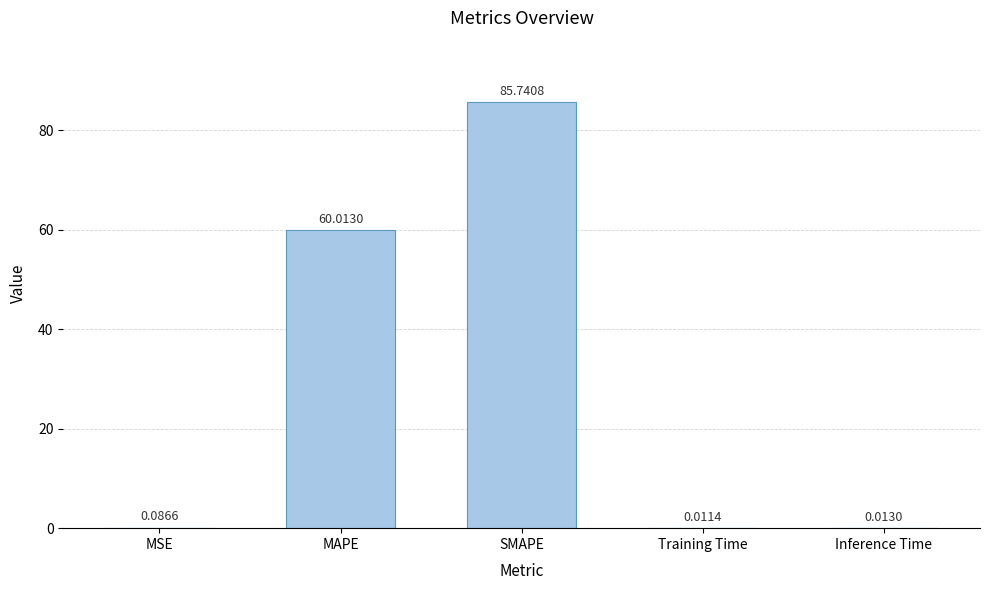

Are the bars horizontal?

No